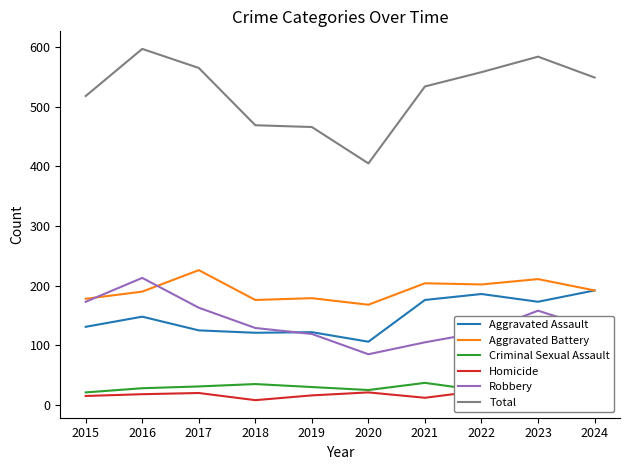

What is the difference between the maximum and second lowest values in the Robbery series?

108